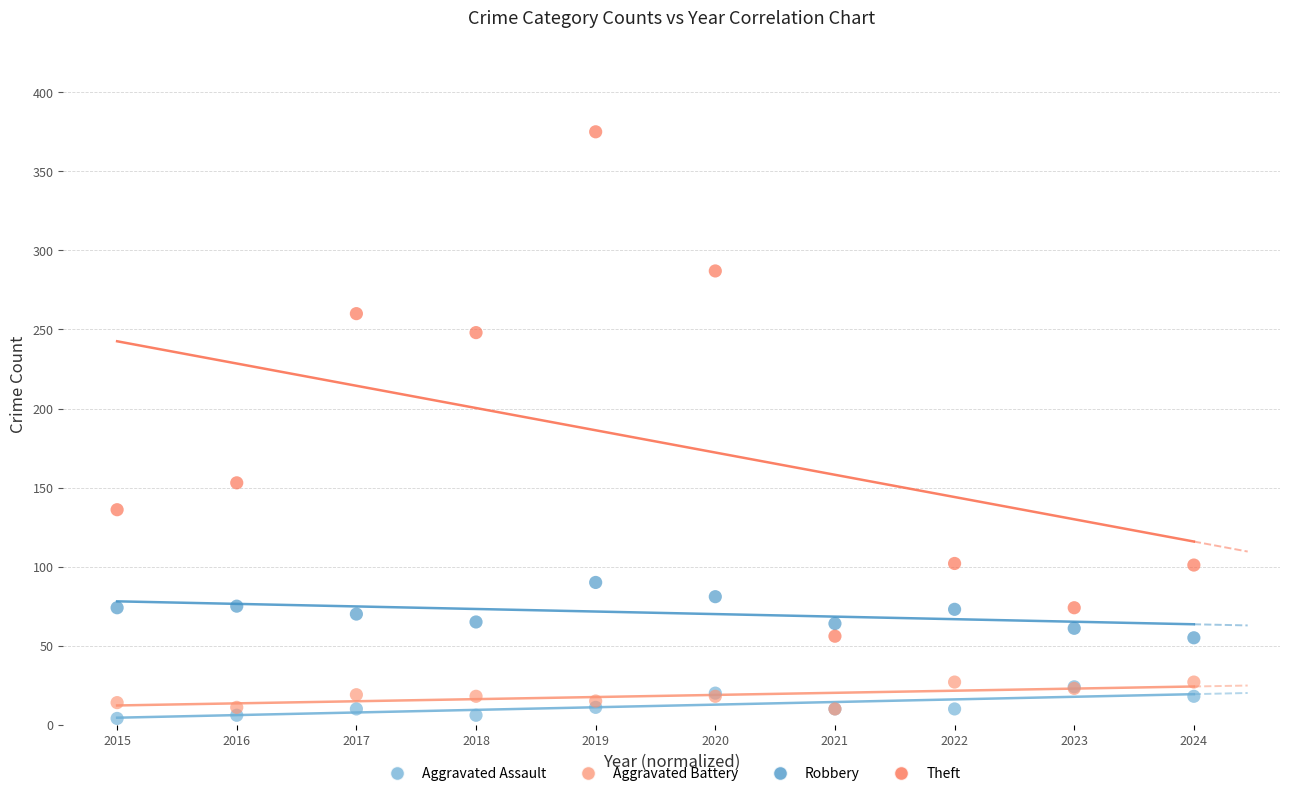

Across all series, what Y value is closest to 189?

153